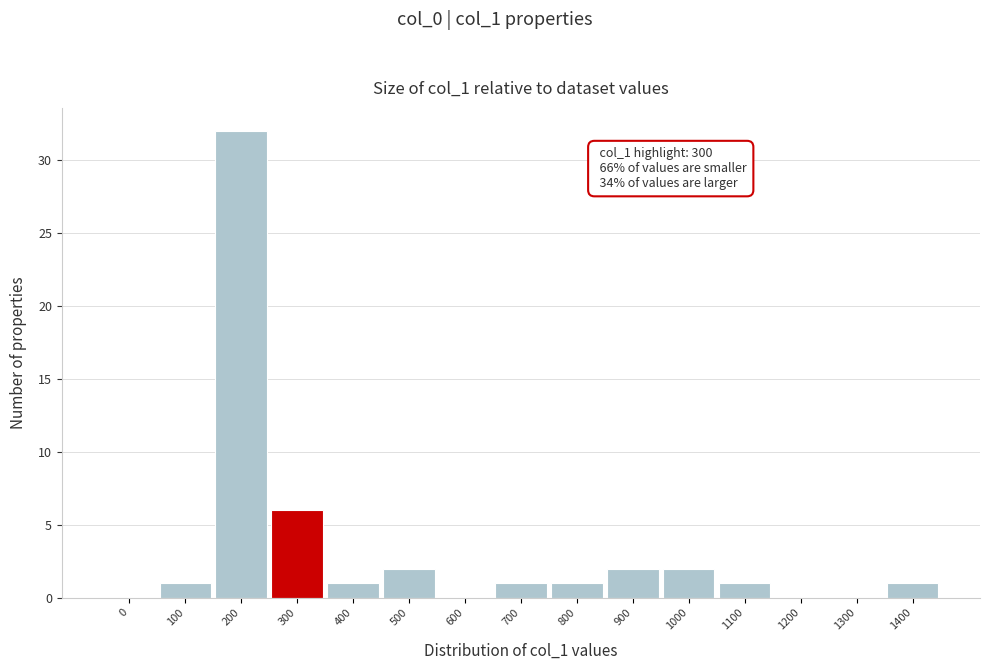

Reading left to right, extract all data points from this chart.

0=0	100=1	200=32	300=6	400=1	500=2	600=0	700=1	800=1	900=2	1000=2	1100=1	1200=0	1300=0	1400=1